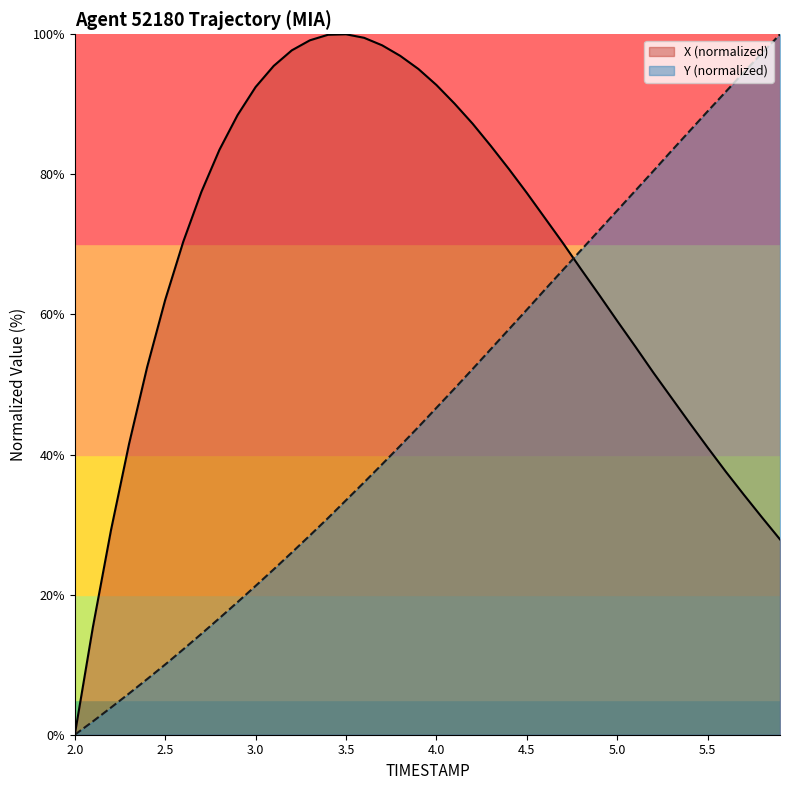

Which series has the largest total across all categories?

X (normalized)